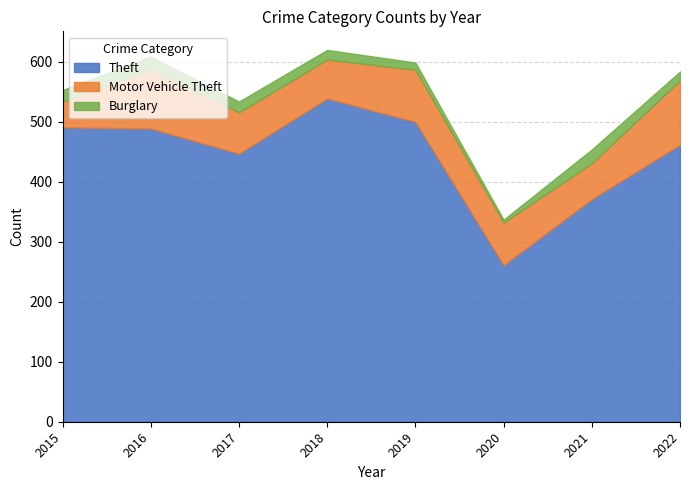

Is the value of Motor Vehicle Theft at 2017 greater than the value of Theft at 2021?

No